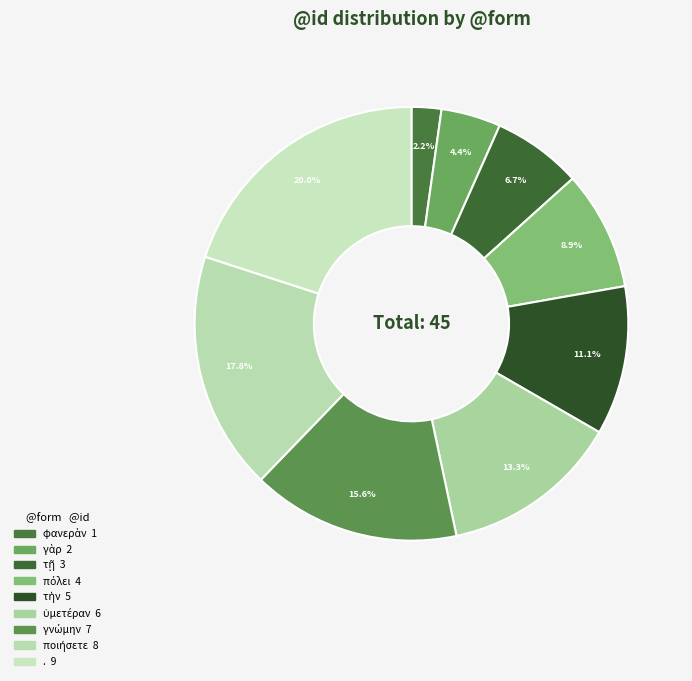

To the nearest percent, what percentage of the pie is .?

20%